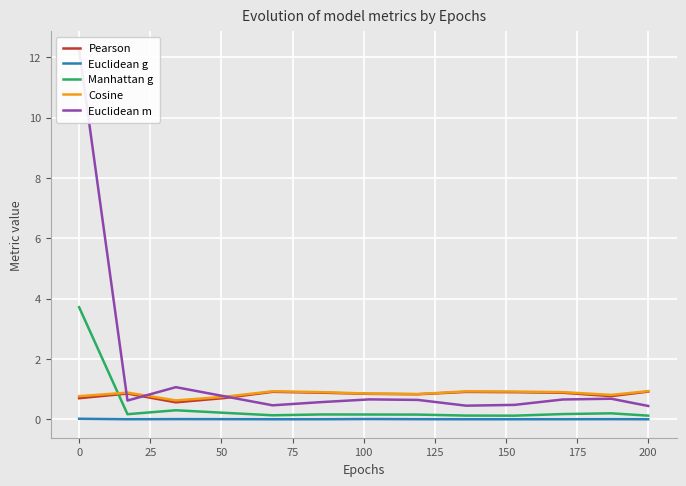

True or false: Euclidean g has a value of 0.0 at 0.

True